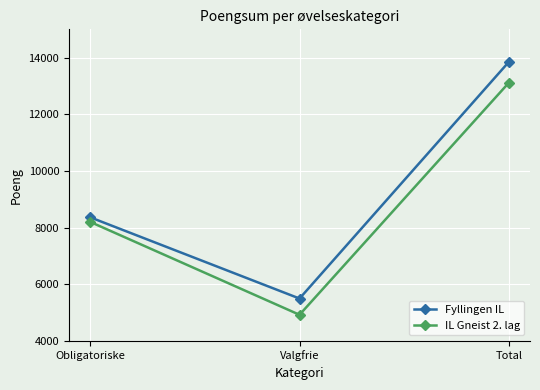

At which category is the sum across all series the highest?

Total